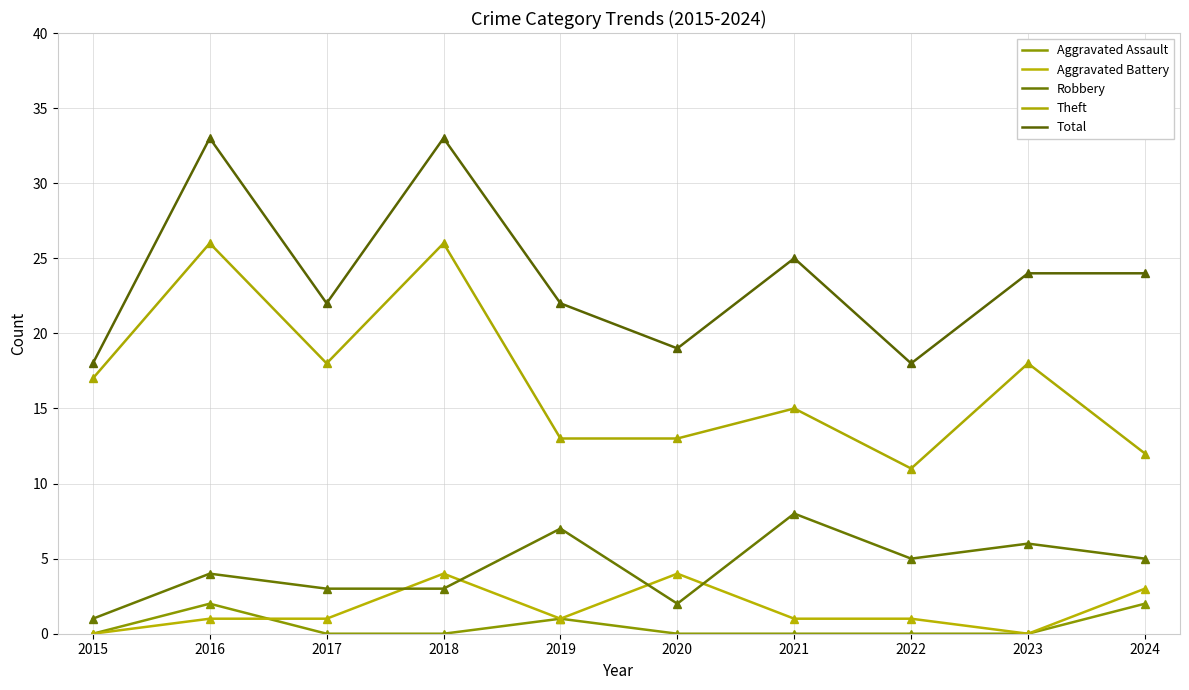

Read the Theft value at 2021, to the nearest 10.

20